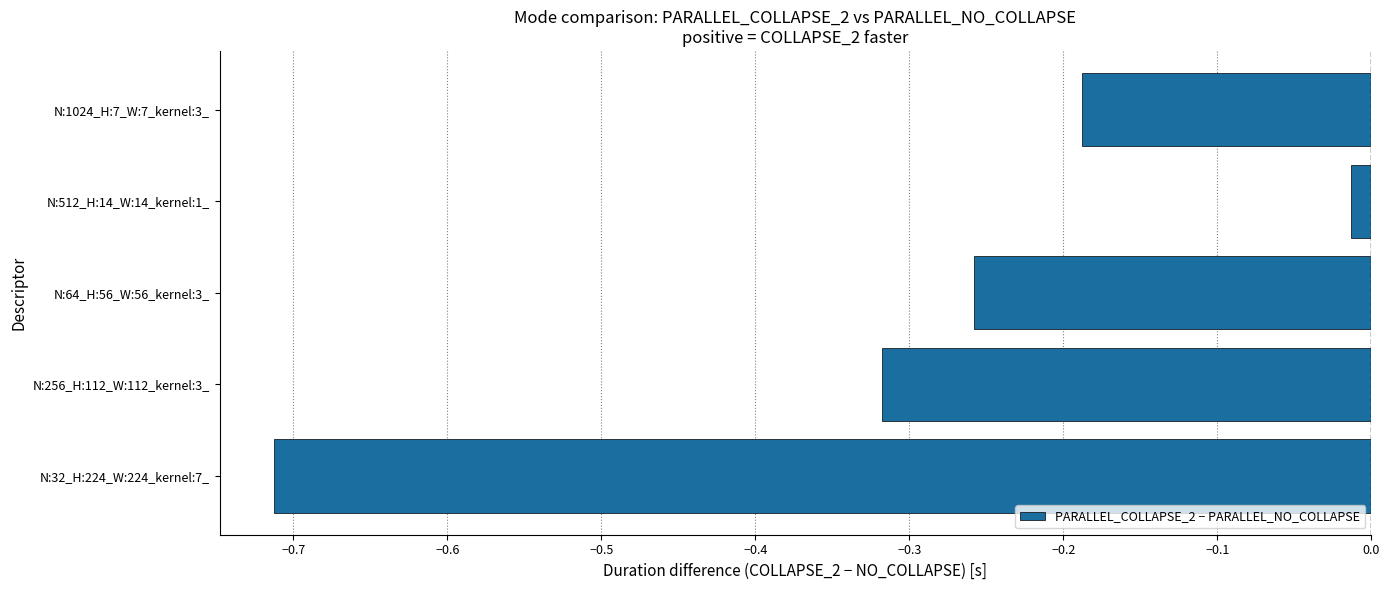

List the labels in order of value, smallest first.

N:32_H:224_W:224_kernel:7_, N:256_H:112_W:112_kernel:3_, N:64_H:56_W:56_kernel:3_, N:1024_H:7_W:7_kernel:3_, N:512_H:14_W:14_kernel:1_